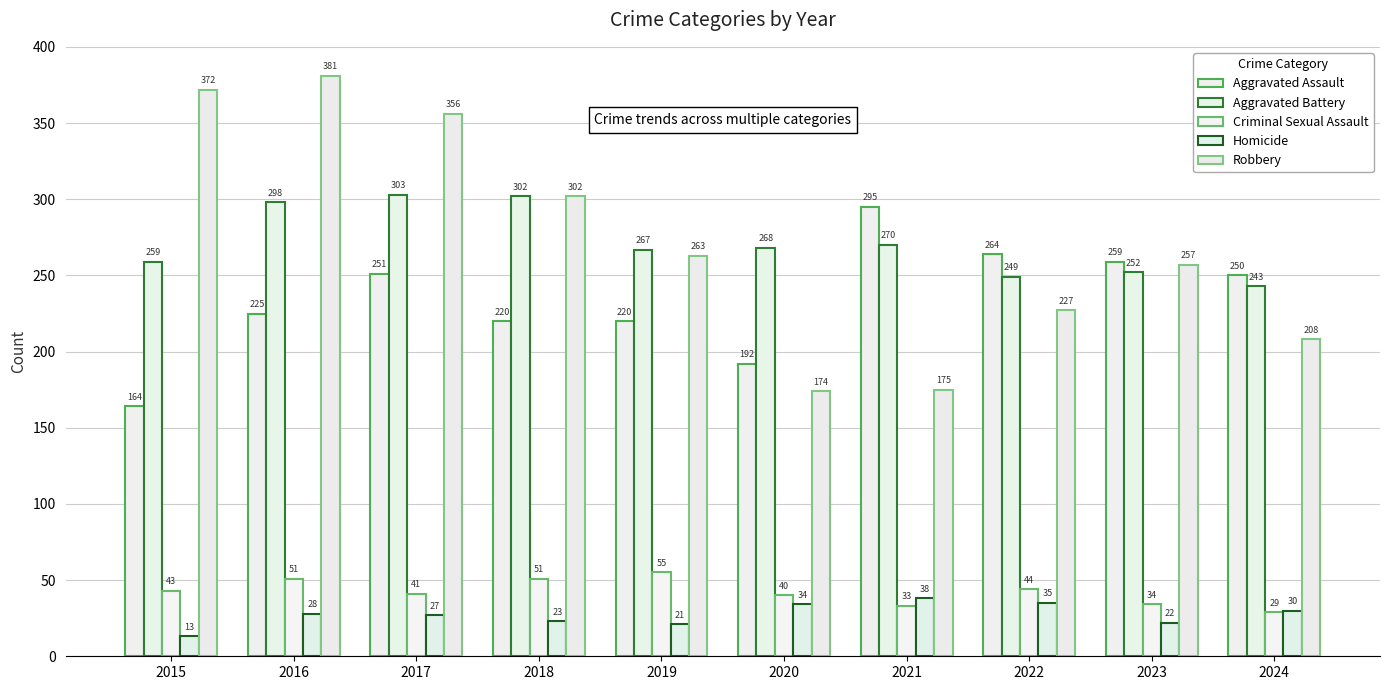

What is the value of the Aggravated Battery bar at the 8th from the left?

249